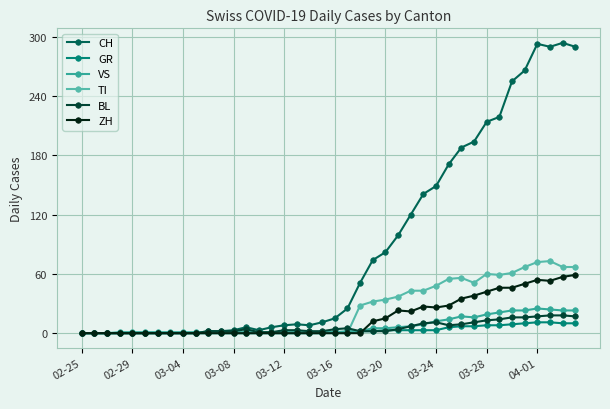

True or false: VS has more than 0 interior local peaks.

True